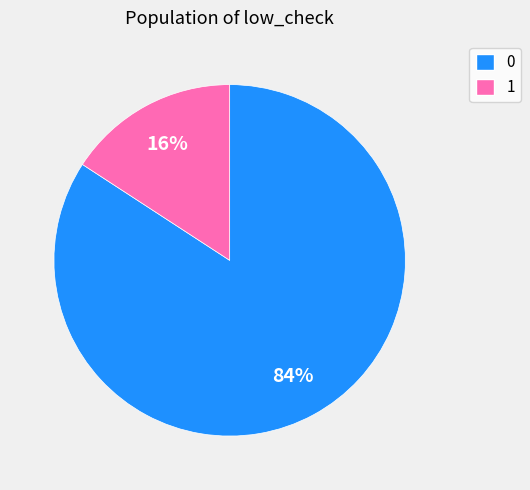

What percentage is the 1 slice, to the nearest percent?

16%